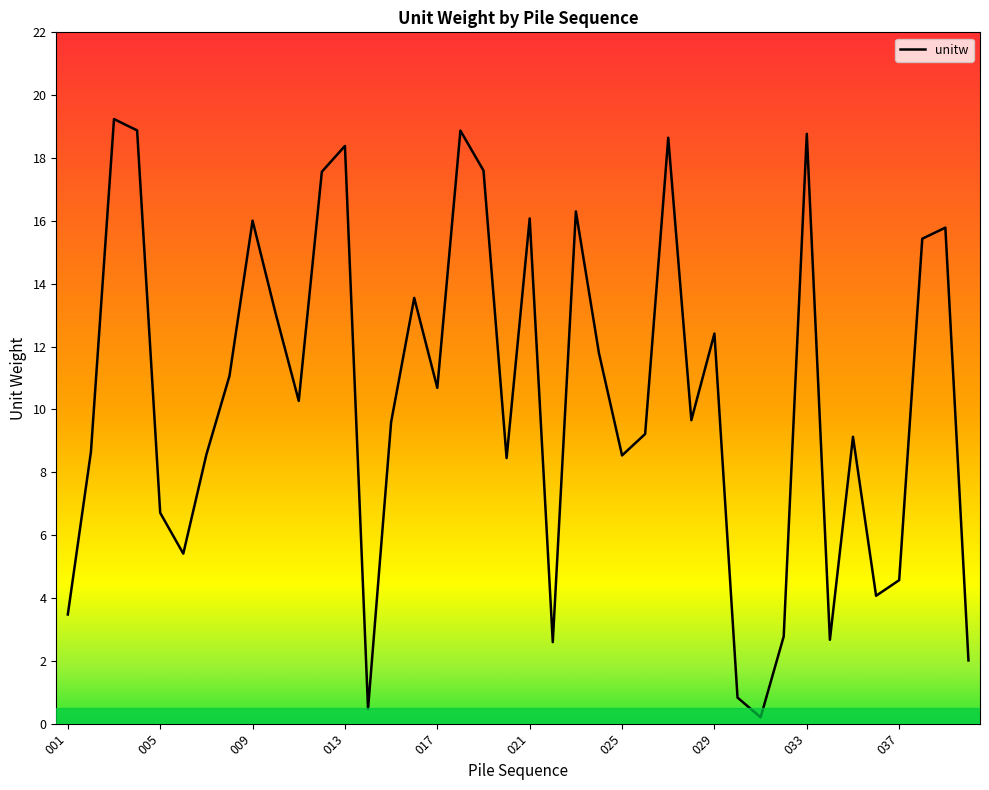

True or false: the data has more than 1 interior local peaks.

True